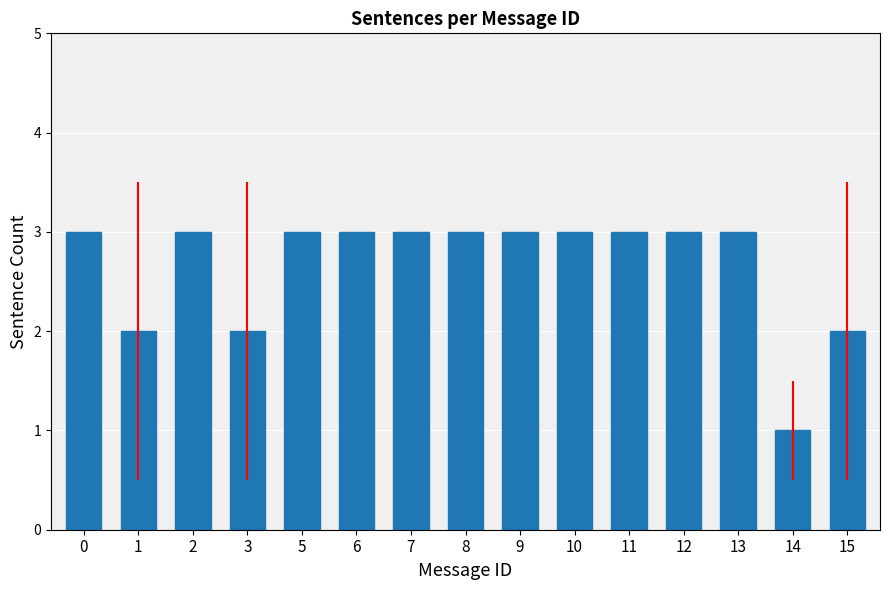

Reading right to left, transcribe all the data shown in this chart.

15=2	14=1	13=3	12=3	11=3	10=3	9=3	8=3	7=3	6=3	5=3	3=2	2=3	1=2	0=3